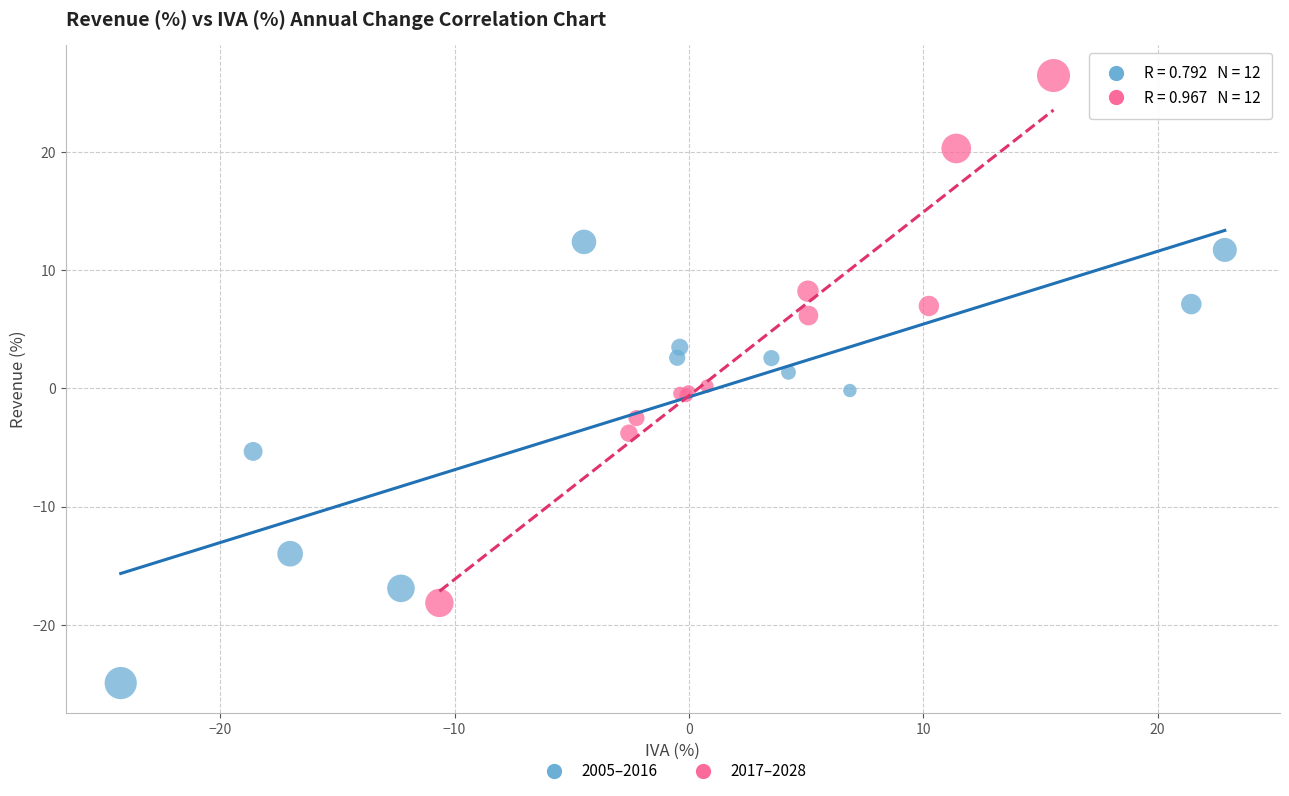

Which series contains the lowest Y value?

2005–2016